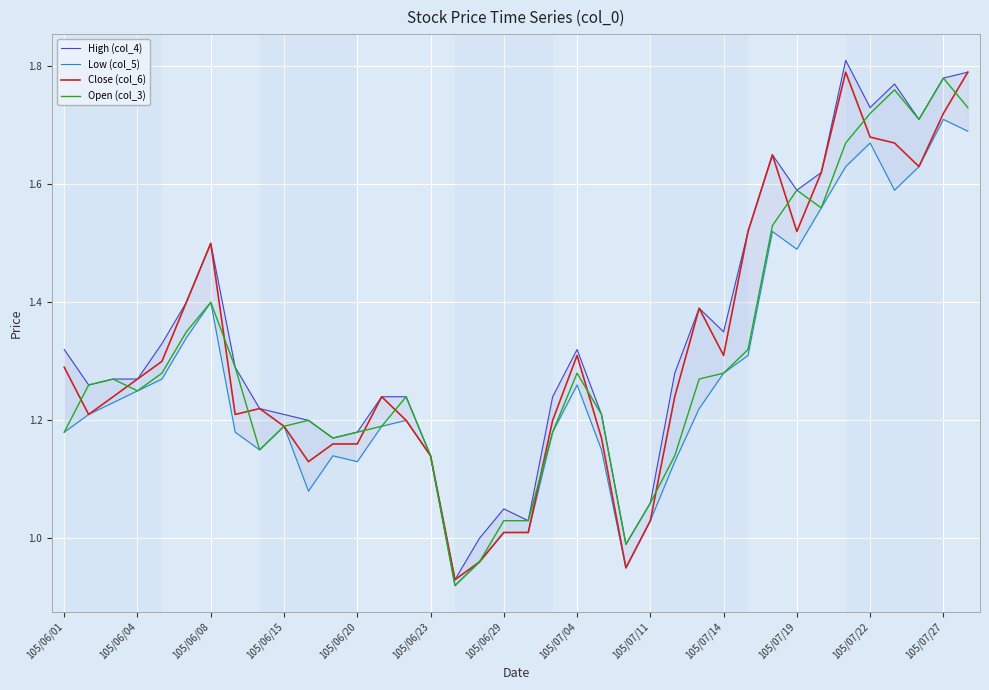

At which label does Open (col_3) first exceed 1?

105/06/01